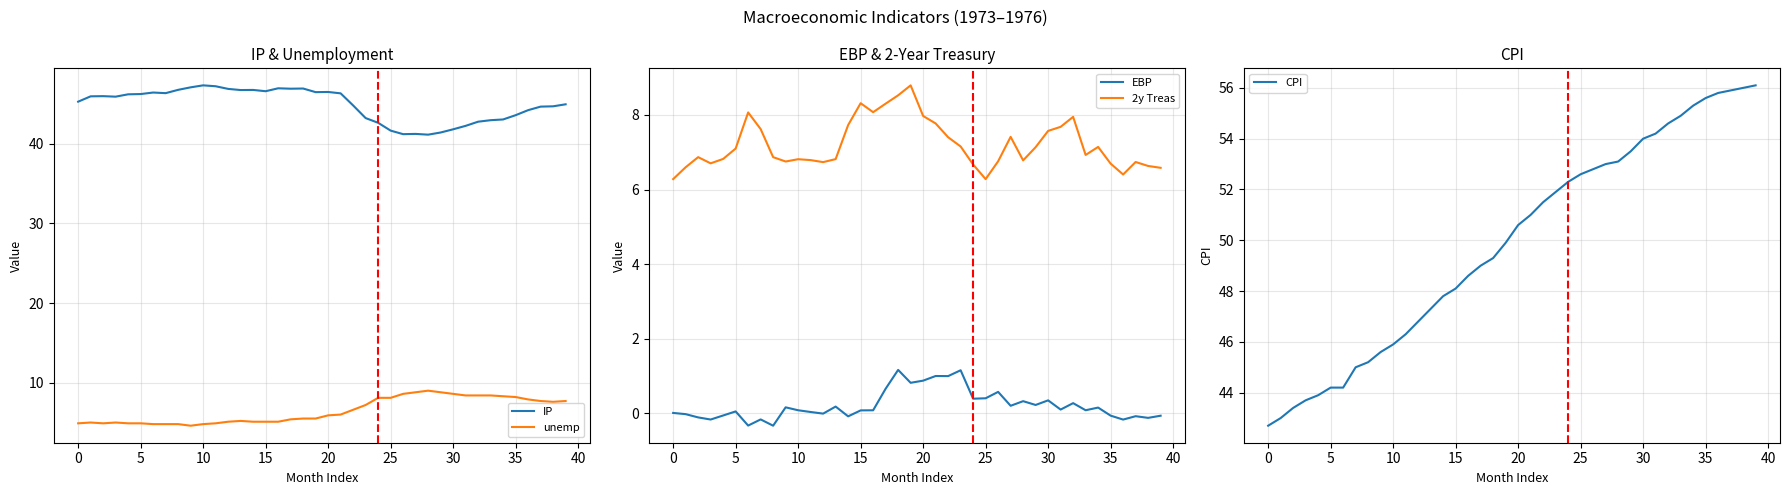

True or false: EBP and unemp cross at least once.

False